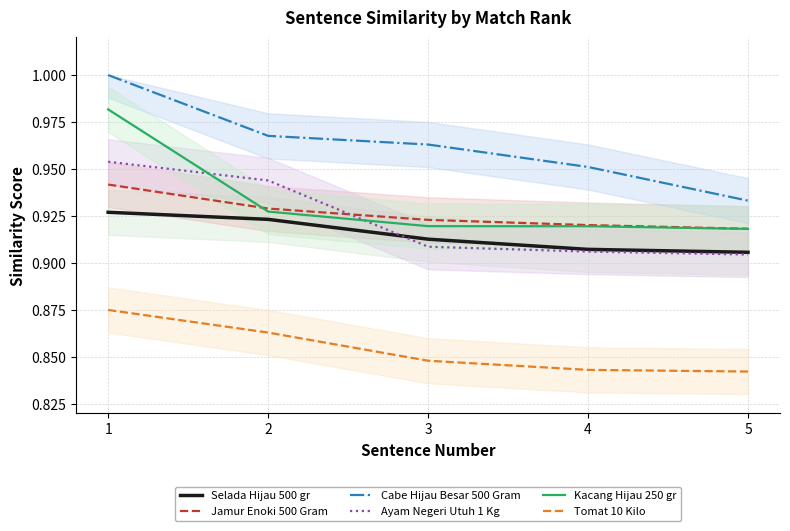

Which series changed the most between 2 and 3?

Ayam Negeri Utuh 1 Kg